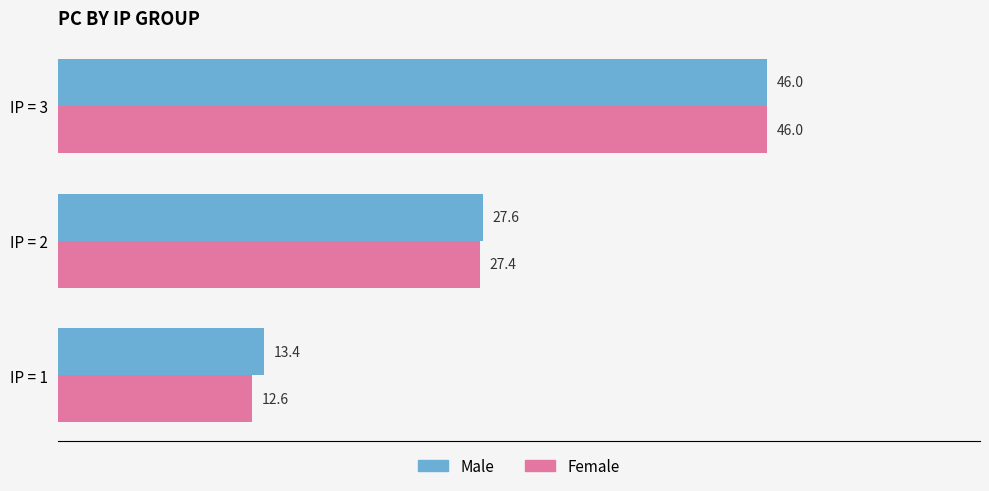

What is the greatest value displayed?

46.0